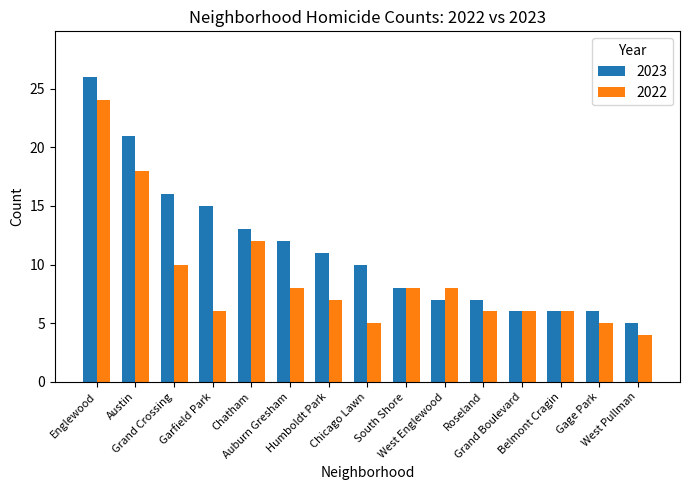

What is the highest value of the 2023 series?

26